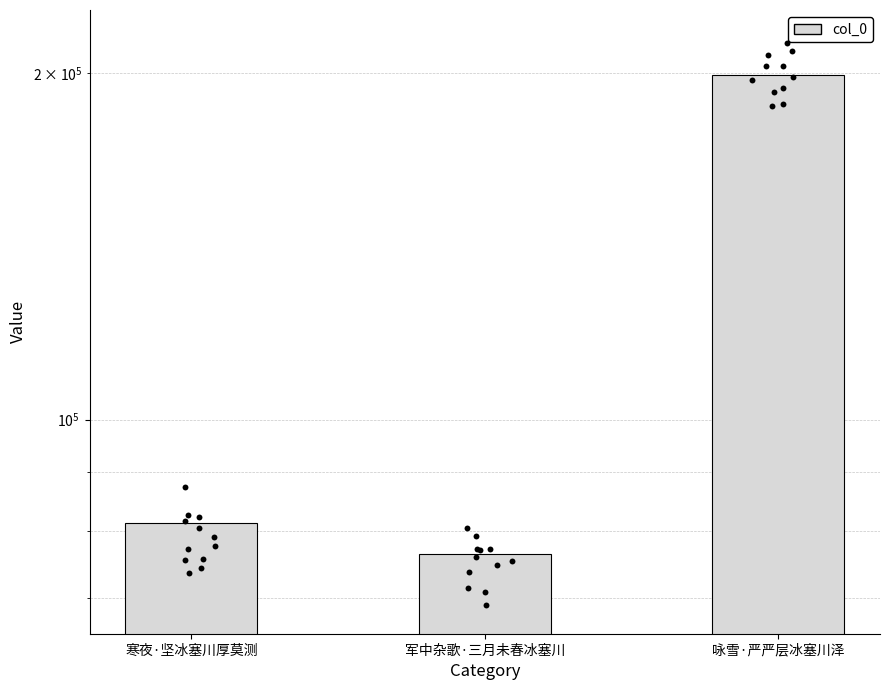

Which has a higher value, 军中杂歌·三月未春冰塞川 or 咏雪·严严层冰塞川泽?

咏雪·严严层冰塞川泽